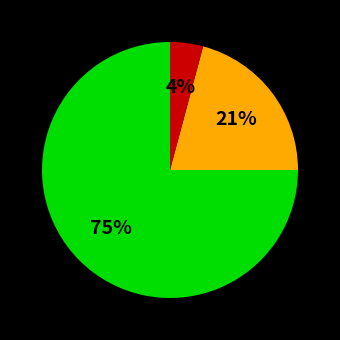

To the nearest percent, what is the difference between the largest and smallest slice percentages?

71%